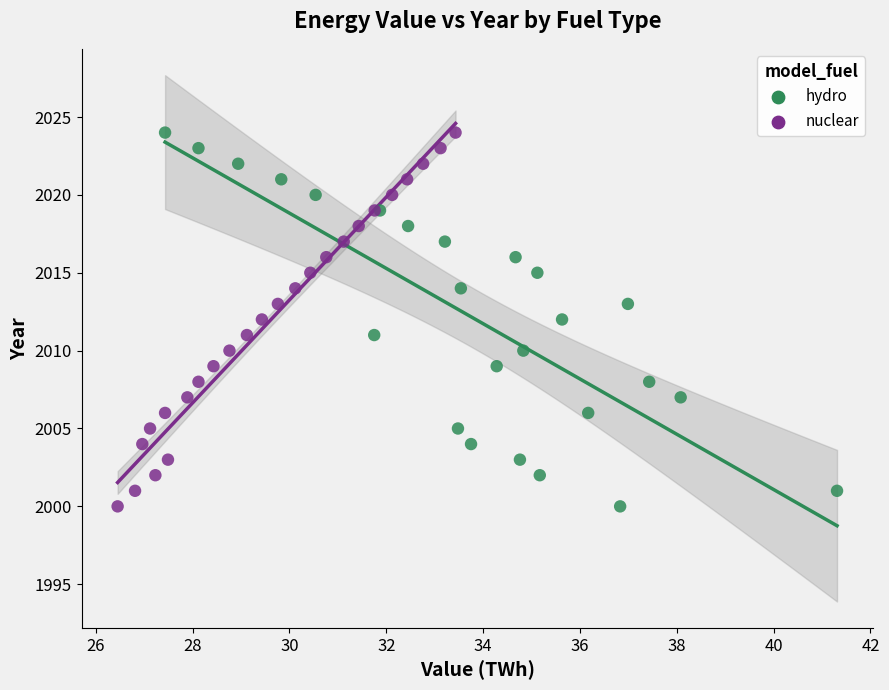

What are all the series names shown in the legend?

hydro, nuclear